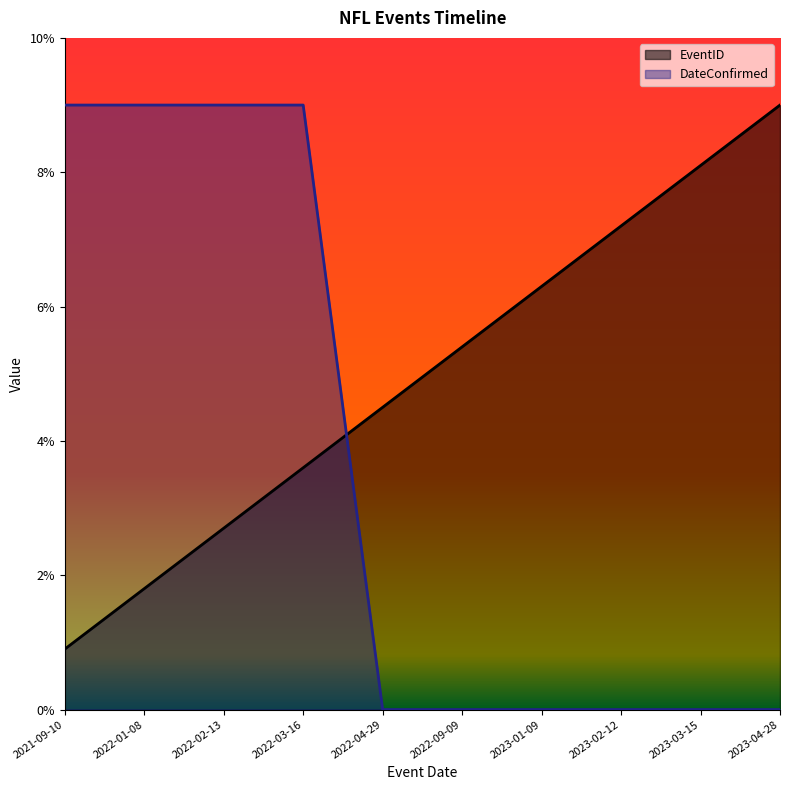

Reading right to left, list all the values displayed in this chart.

EventID: 9.0	8.1	7.2	6.3	5.4	4.5	3.6	2.7	1.8	0.9
DateConfirmed: 0.0	0.0	0.0	0.0	0.0	0.0	9.0	9.0	9.0	9.0